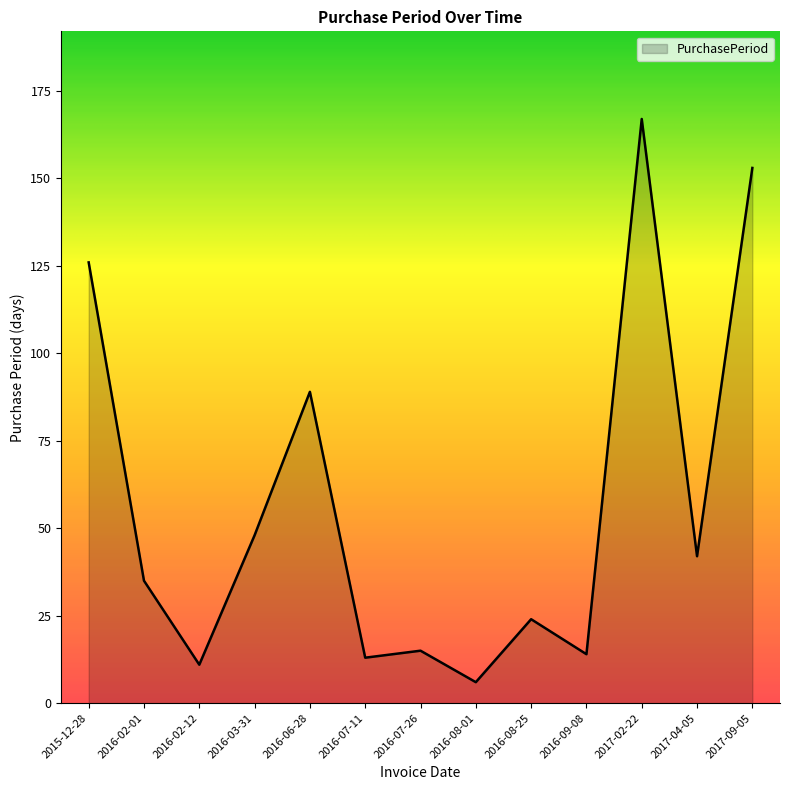

What is the smallest value displayed?

6